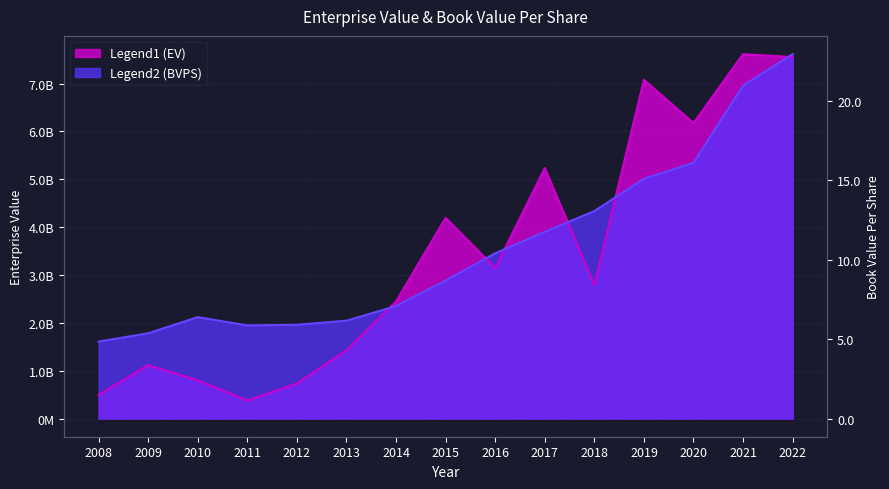

At which label does bookValuePerShare reach its minimum?

2008